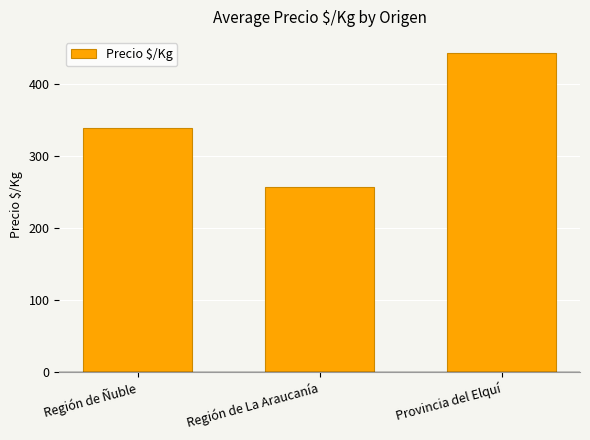

Which category has the lowest value across all series?

Región de La Araucanía